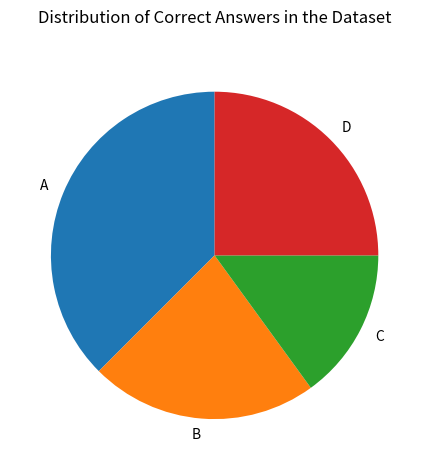

Is A the majority of the pie?

No